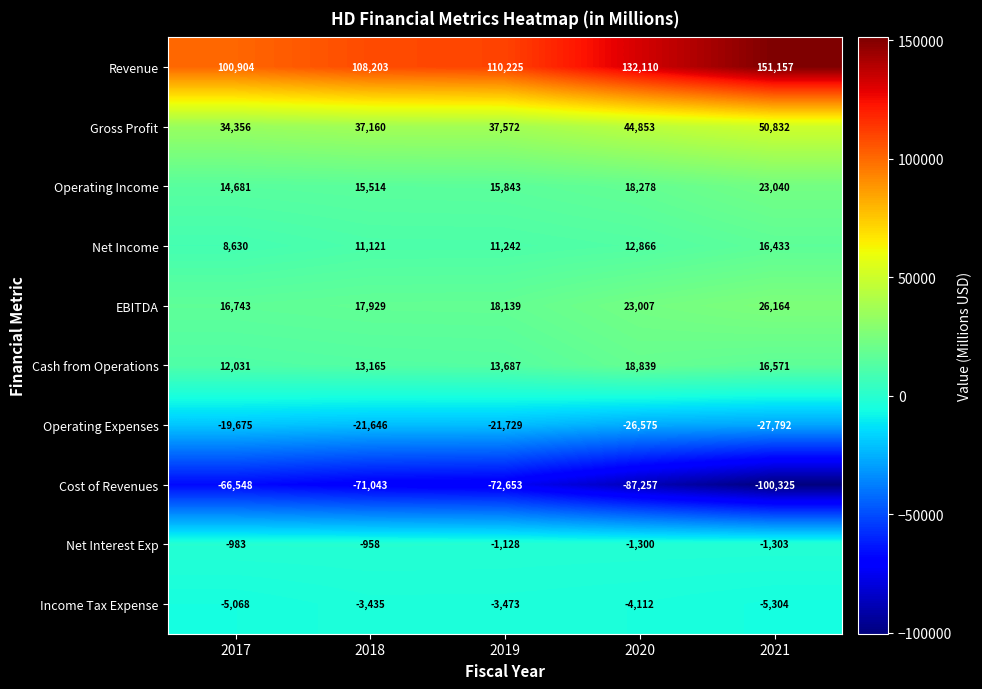

At which category is the sum across all series the highest?

2021